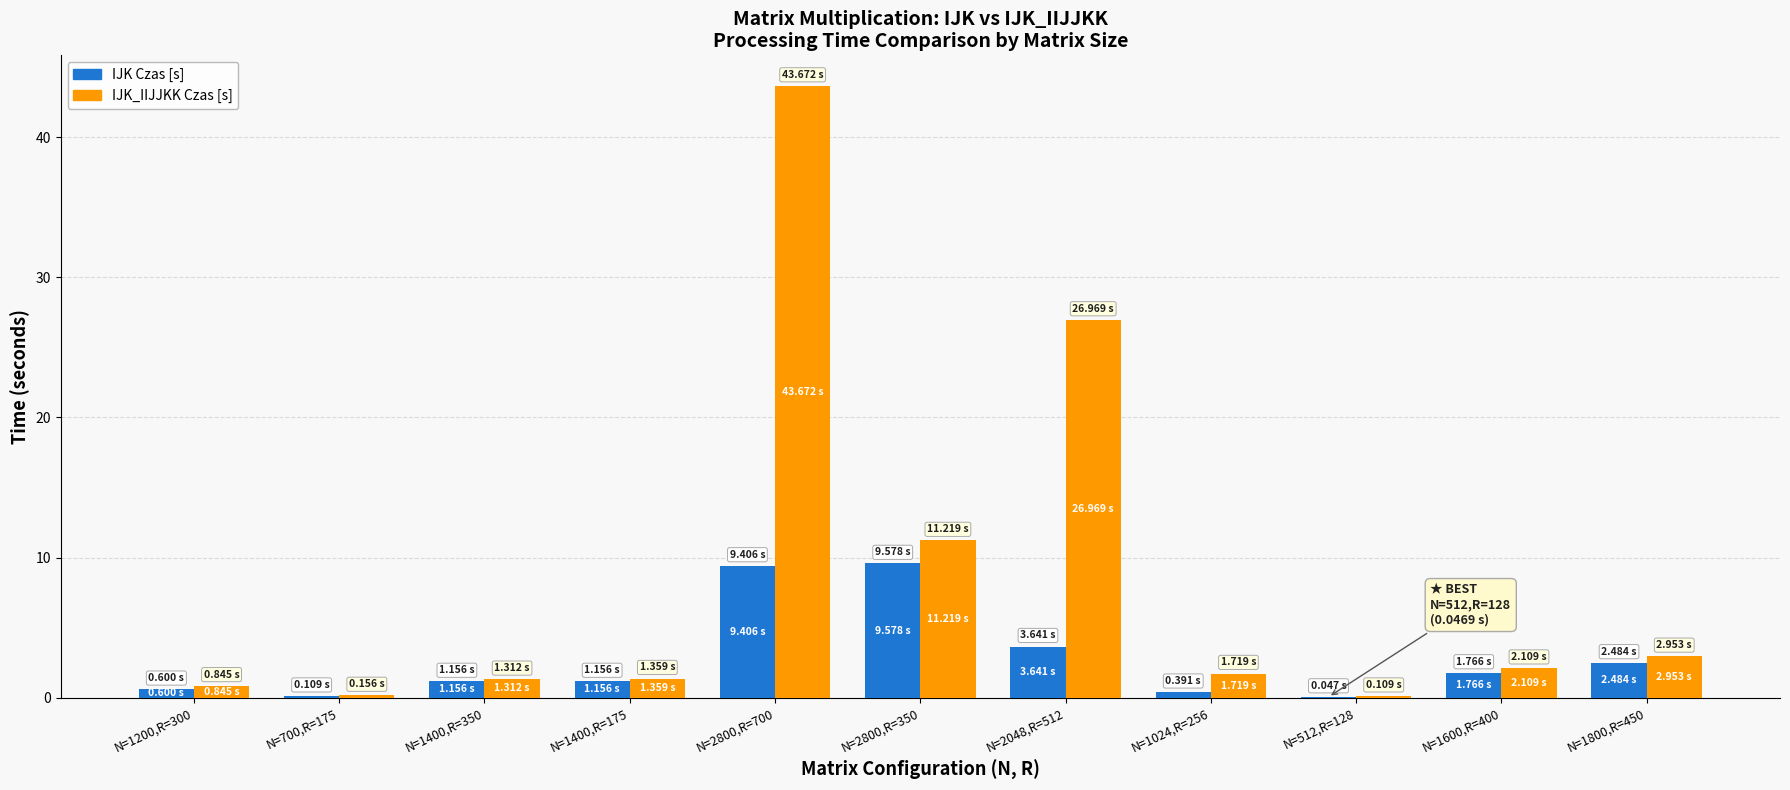

The IJK Czas [s] series shows 0.7 at N=1800,R=450. True or false?

False